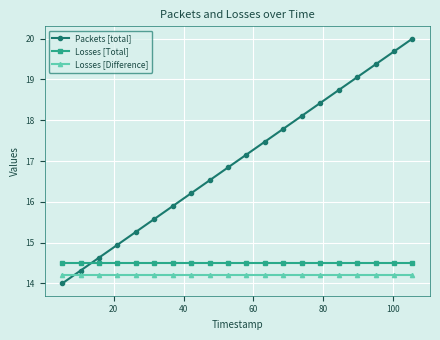

Which series has the largest range (max minus min)?

Packets [total]